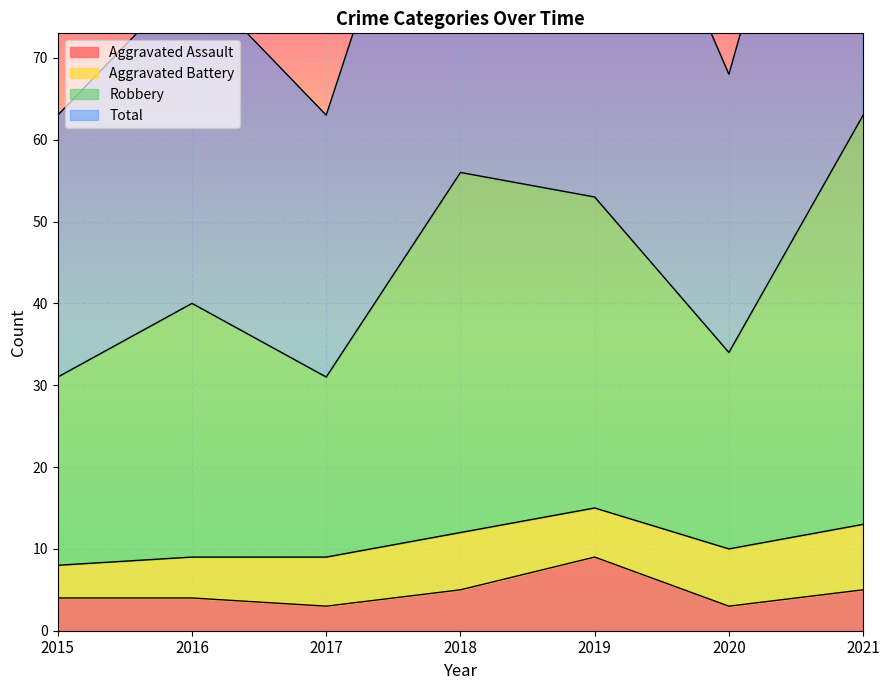

What is the total value across all series at 2015?

98